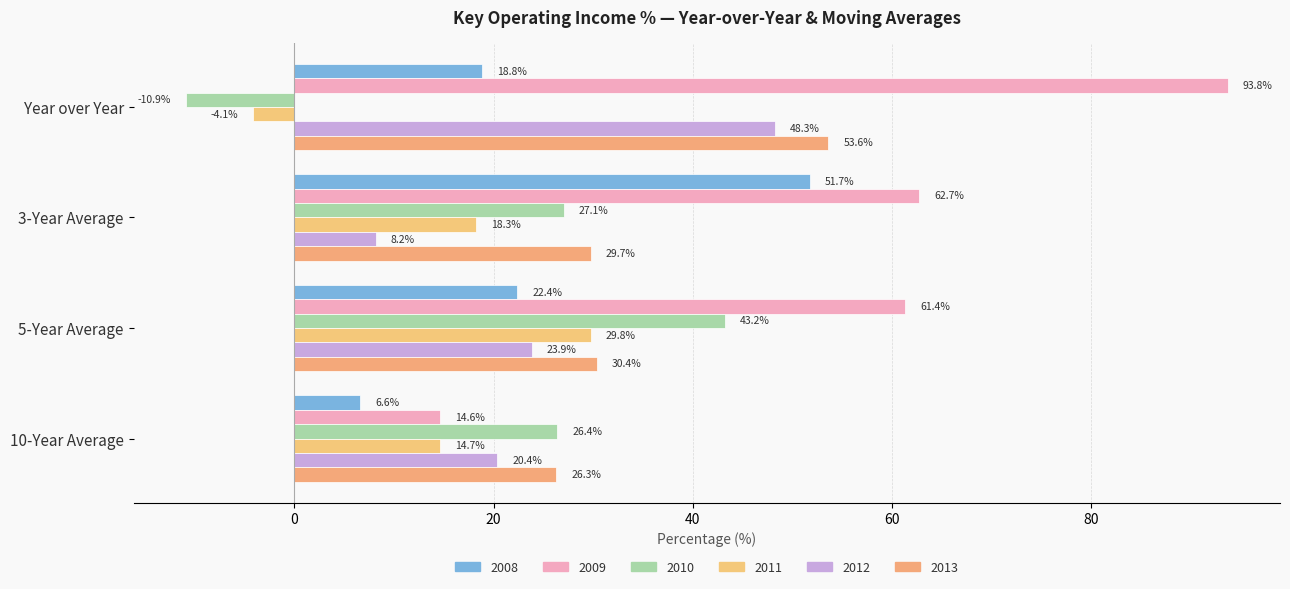

List the labels in order of 2012 value, smallest first.

3-Year Average, 10-Year Average, 5-Year Average, Year over Year